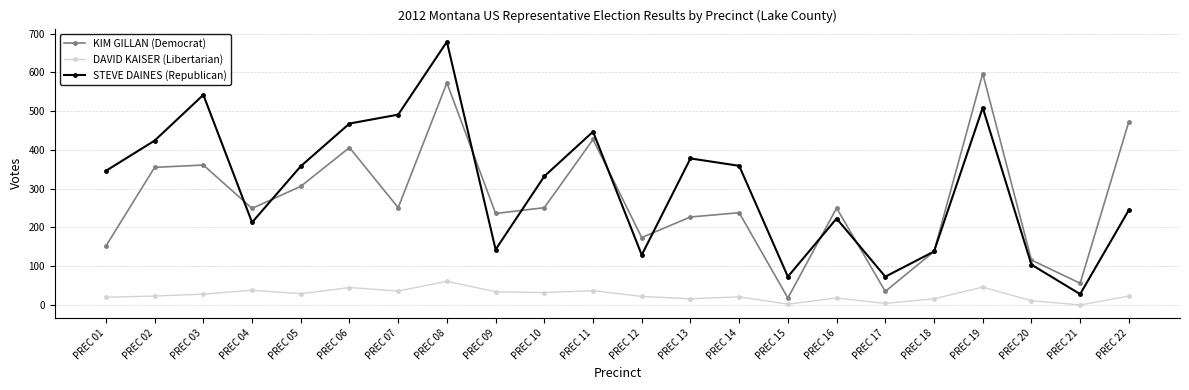

What are all the series names shown in the legend?

KIM GILLAN (Democrat), DAVID KAISER (Libertarian), STEVE DAINES (Republican)